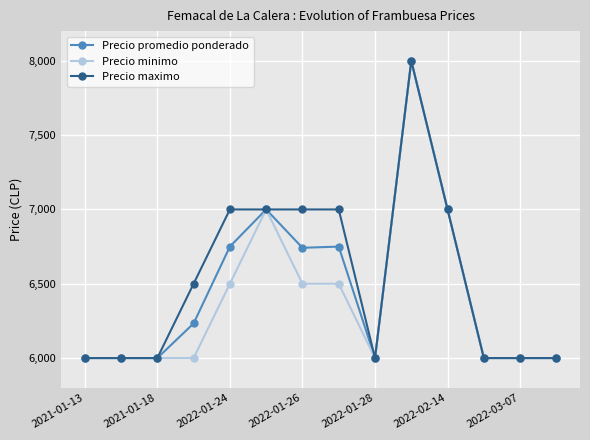

True or false: Precio maximo has more than 0 points higher than both neighbors.

True